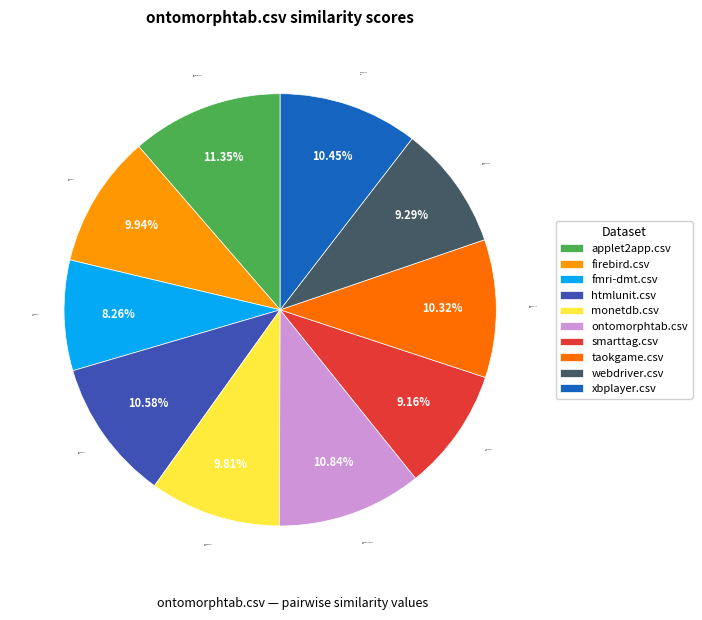

What is the smallest slice in the pie chart?

fmri-dmt.csv